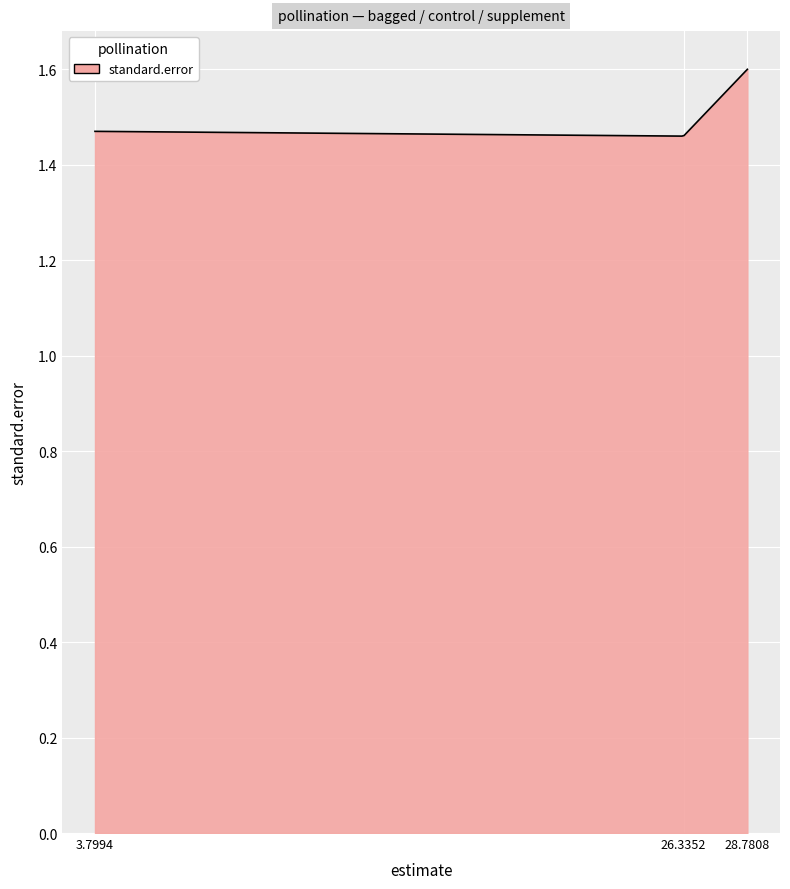

Does the chart have visible grid lines?

Yes